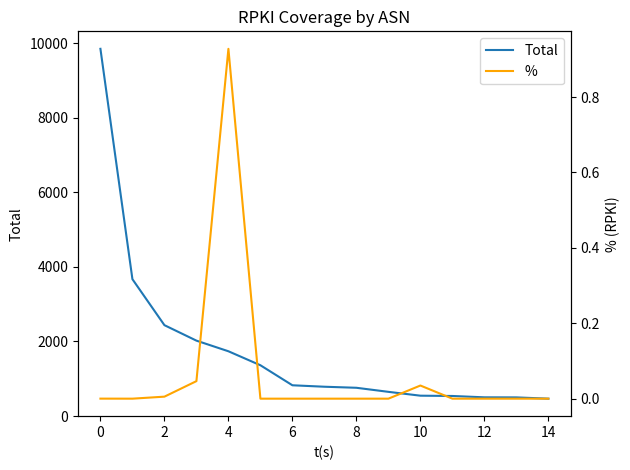

What is the maximum value for Total?

9846